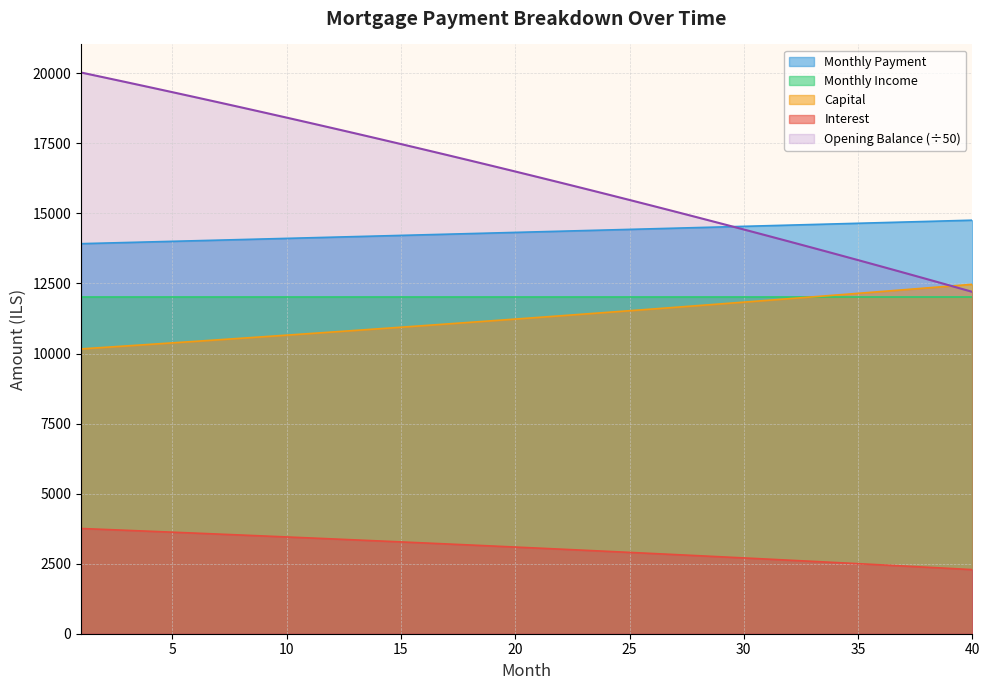

What is the difference between the maximum and minimum values in the month_payment series?

838.0